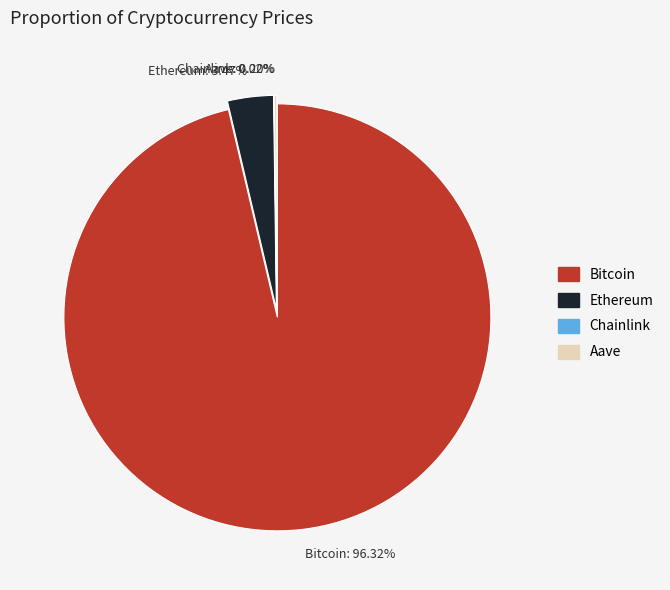

Is it true that Chainlink is 0% of the pie?

True